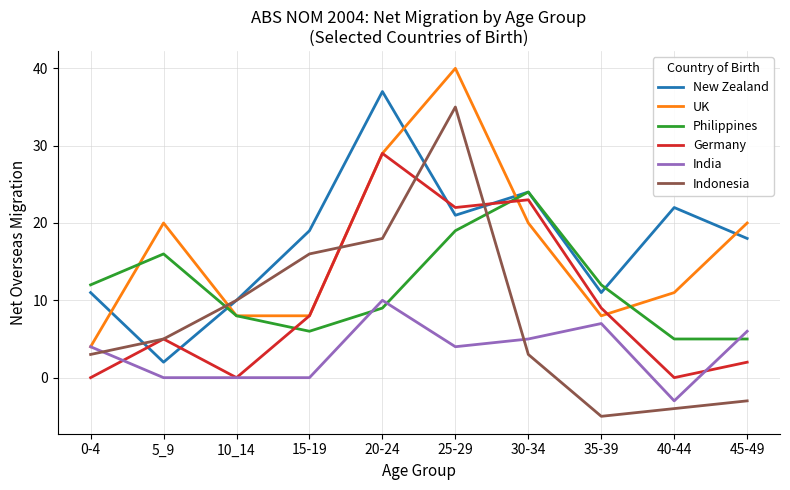

What position from the right is 45-49?

1